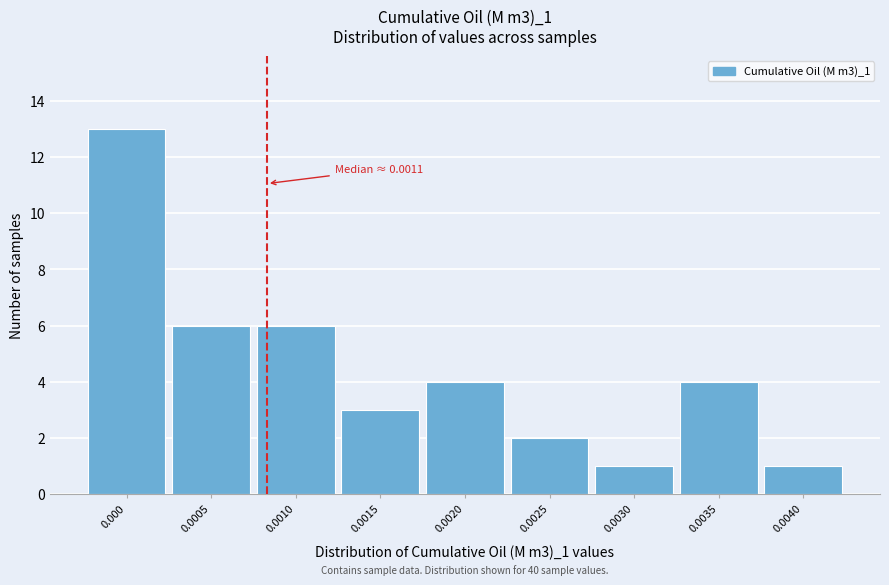

Reading left to right, extract all data points from this chart.

13	6	6	3	4	2	1	4	1